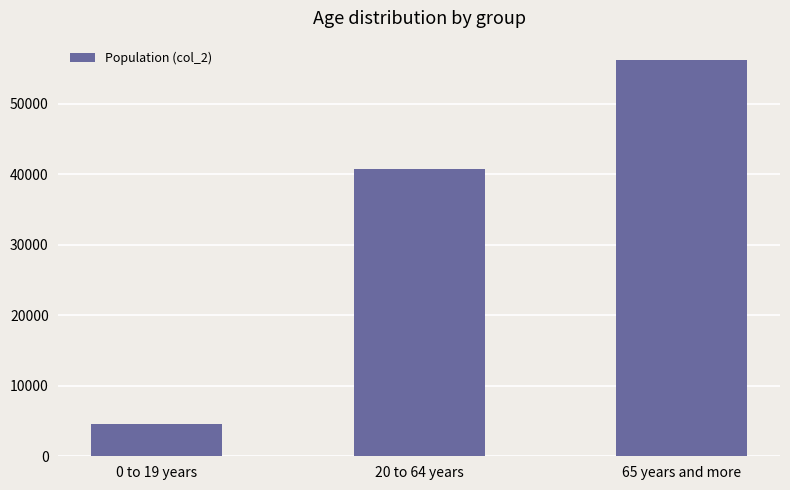

Rank the categories by value from highest to lowest.

65 years and more, 20 to 64 years, 0 to 19 years